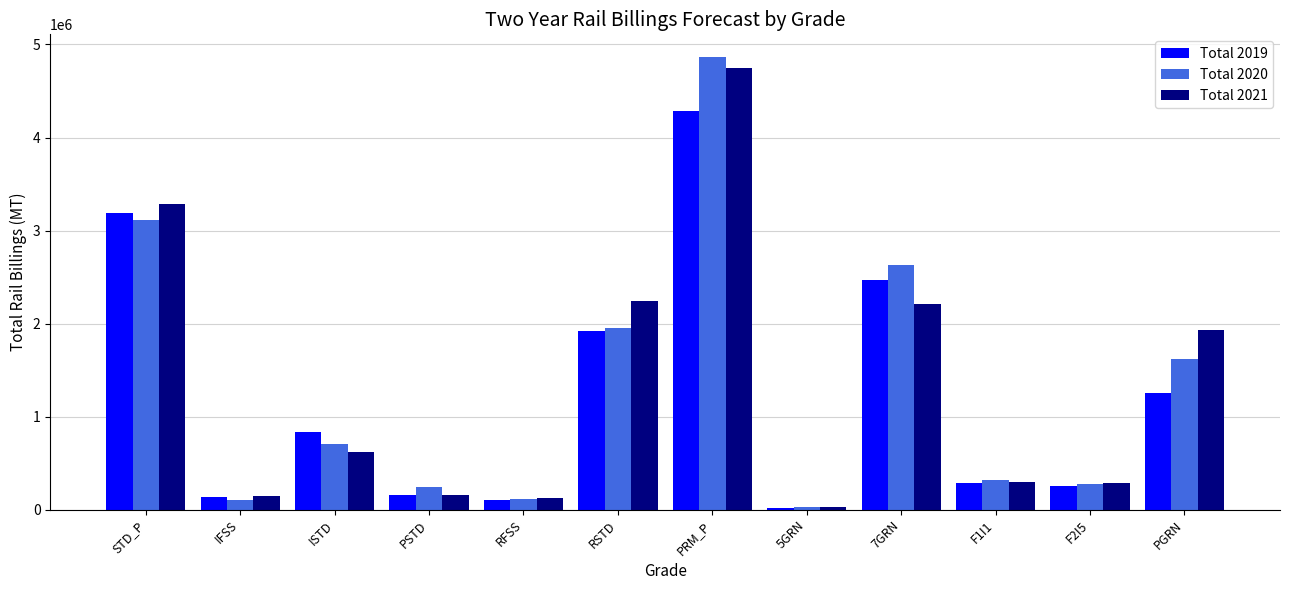

What is the sum of all Total 2019 values?

14929456.3